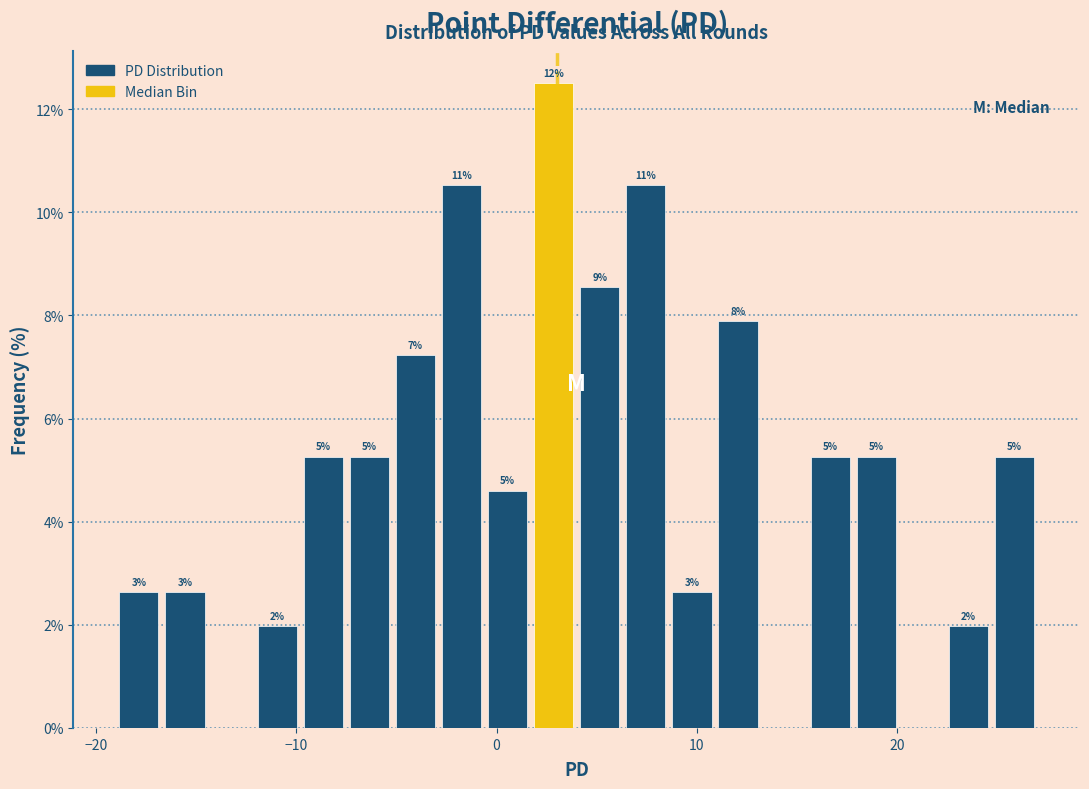

Around what value on the x-axis is the tallest bar? Give the approximate position of its centre, as read against the axis.

3